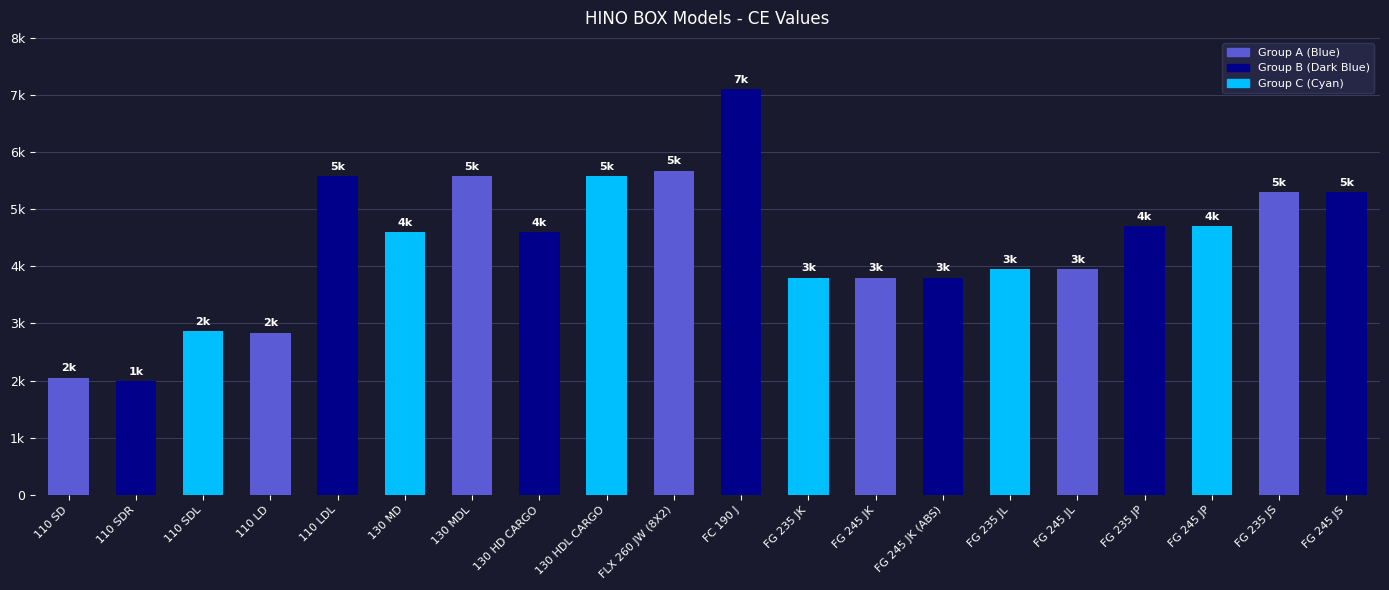

What is the average value?

4386